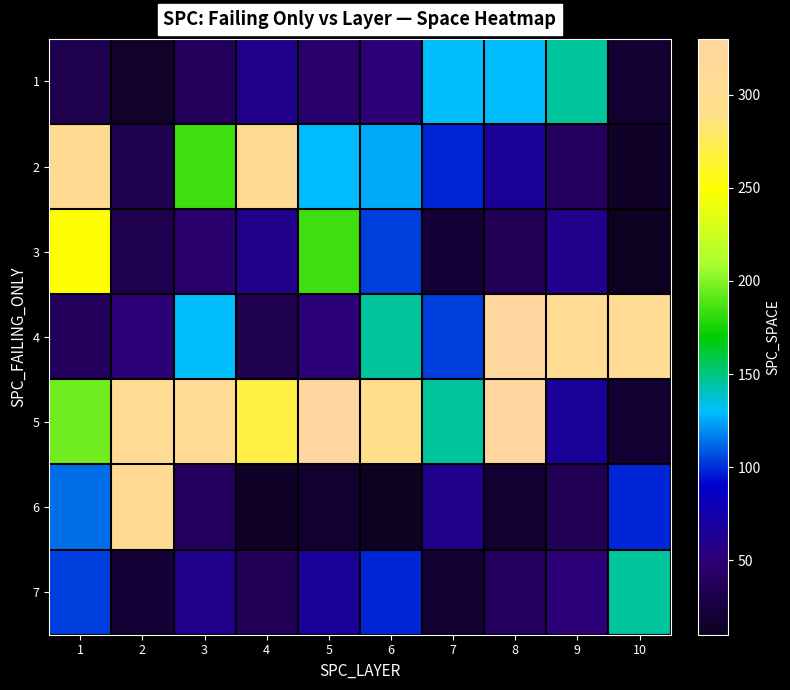

Is it true that 7 equals 98 at 6?

True